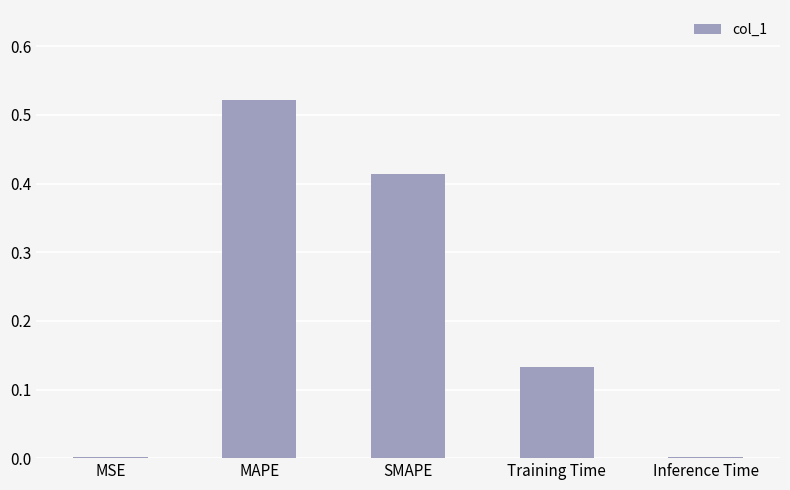

What is the sum of all values?

1.1